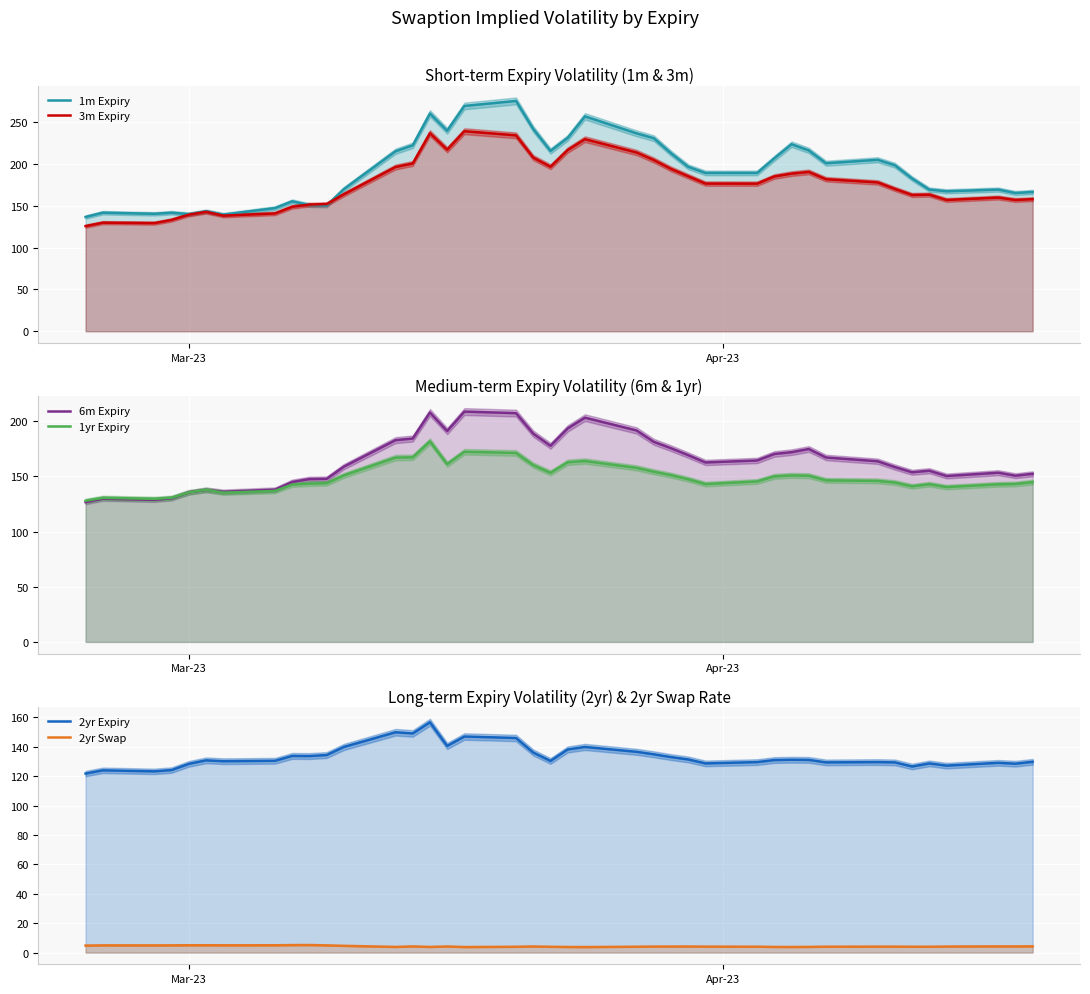

How many lines are shown in the chart?

6